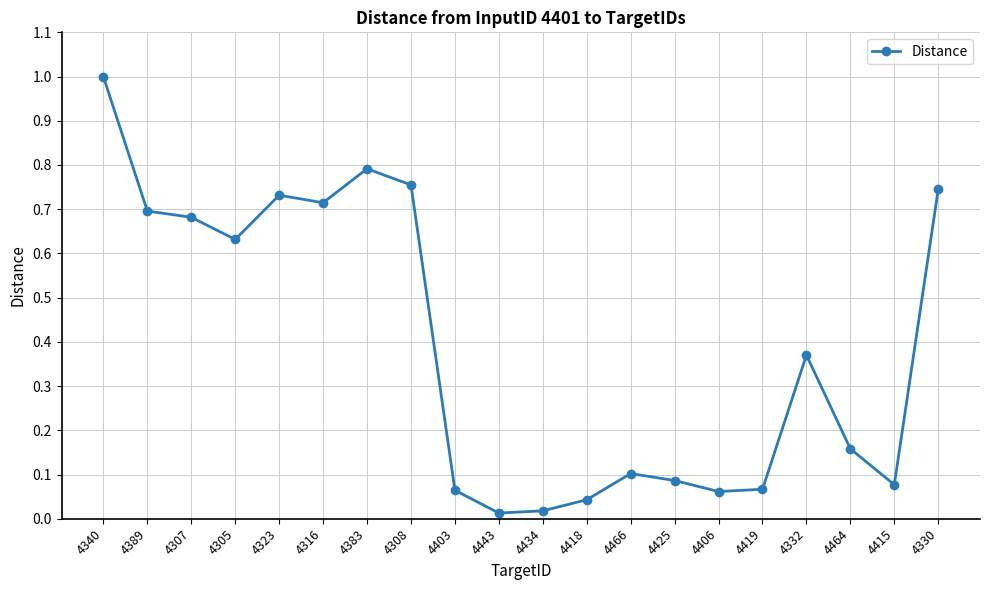

Which has a higher value, 4340 or 4308?

4340